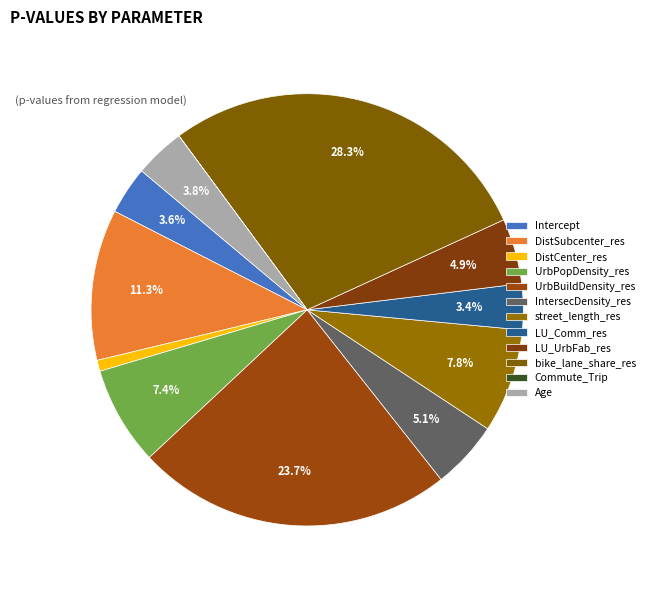

What percentage is the Intercept slice, to the nearest percent?

4%